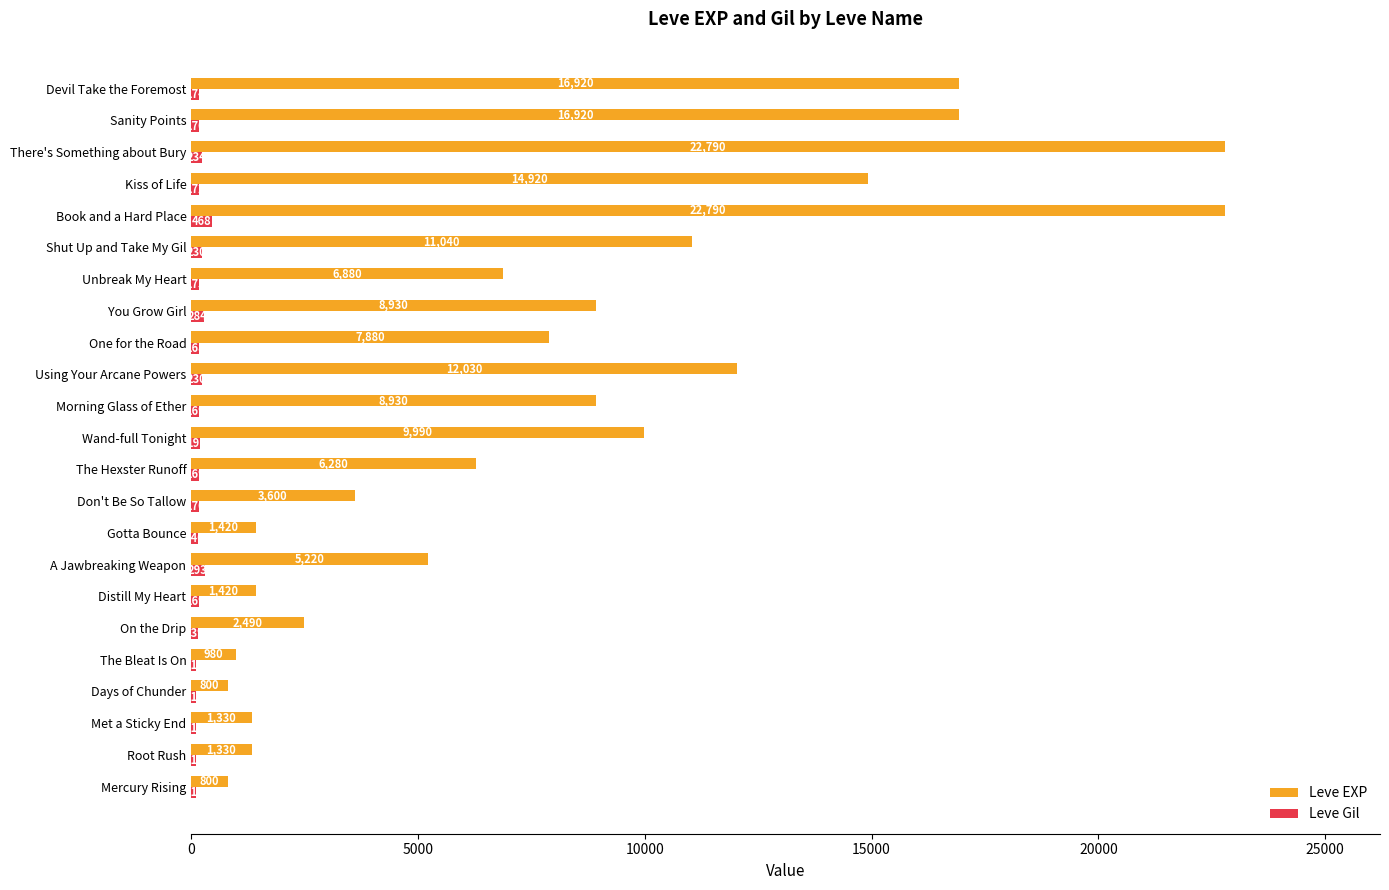

At which category is the sum across all series the highest?

Book and a Hard Place